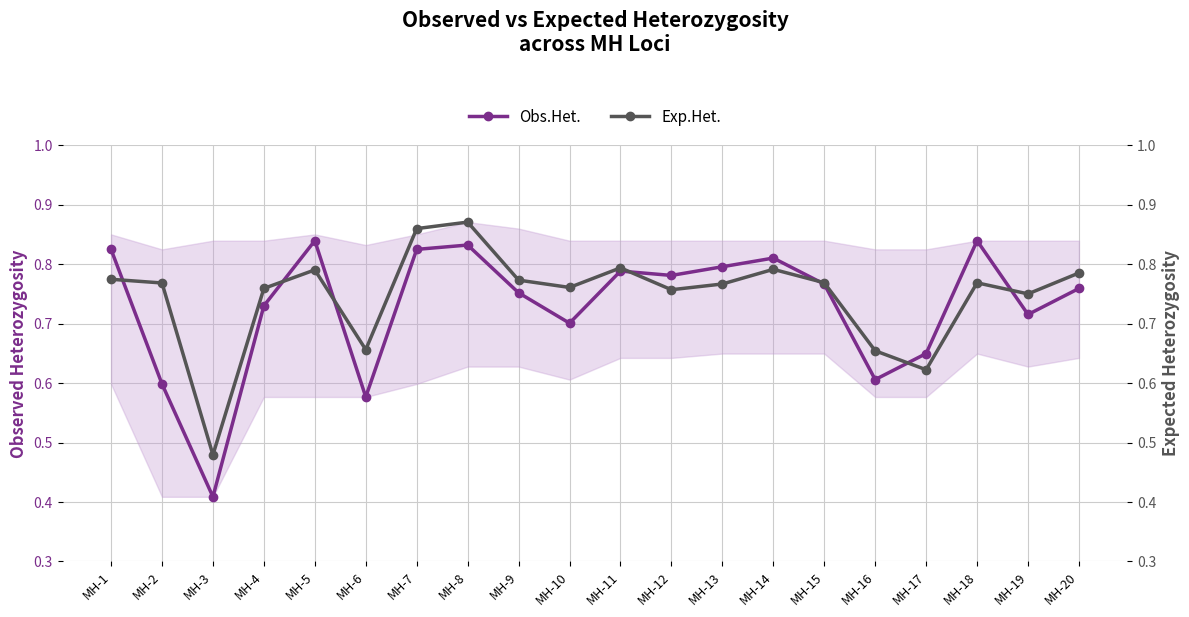

How many lines are shown in the chart?

2